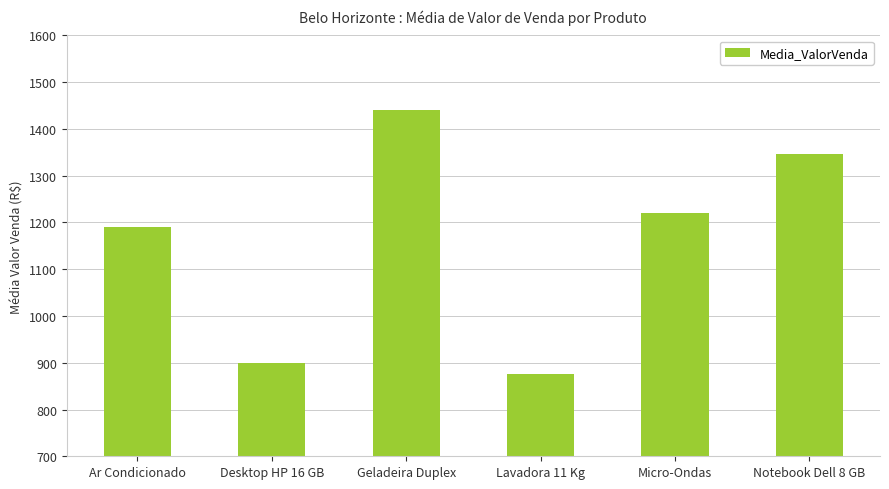

Are the bars grouped side by side (vs. stacked)?

No